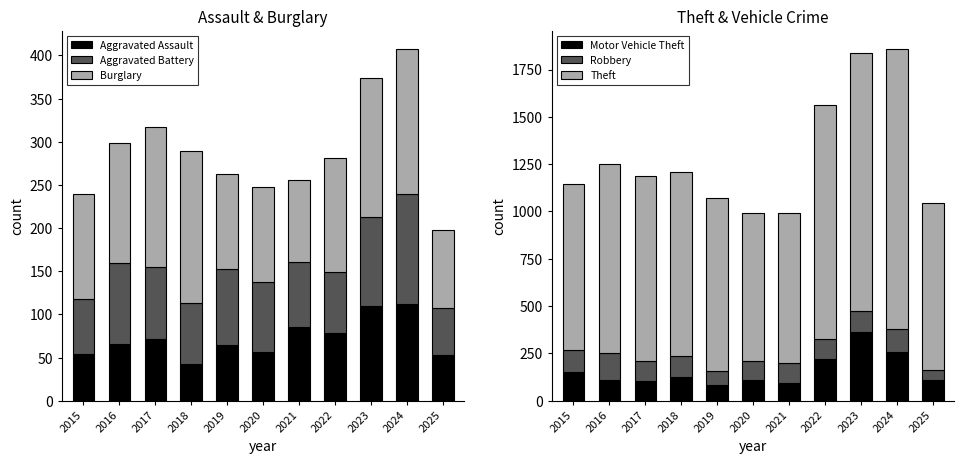

At which label does Robbery first exceed 107?

2015